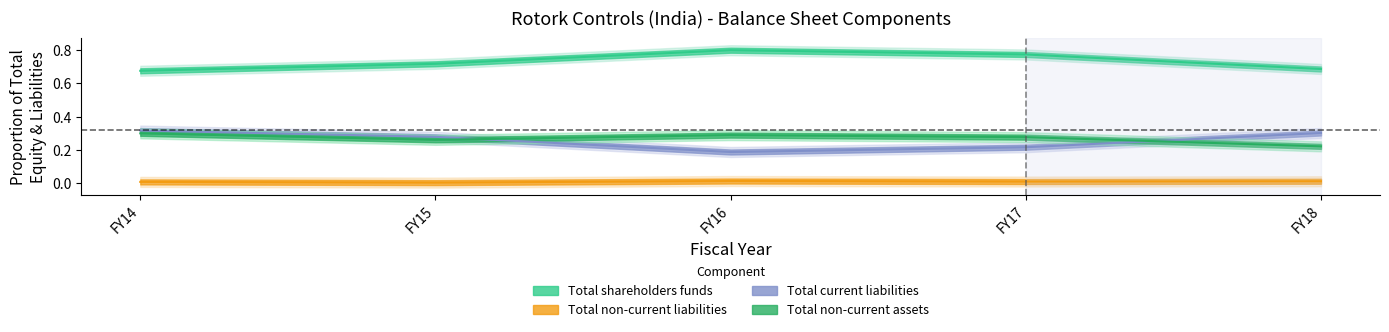

How many data points does each series have?

5